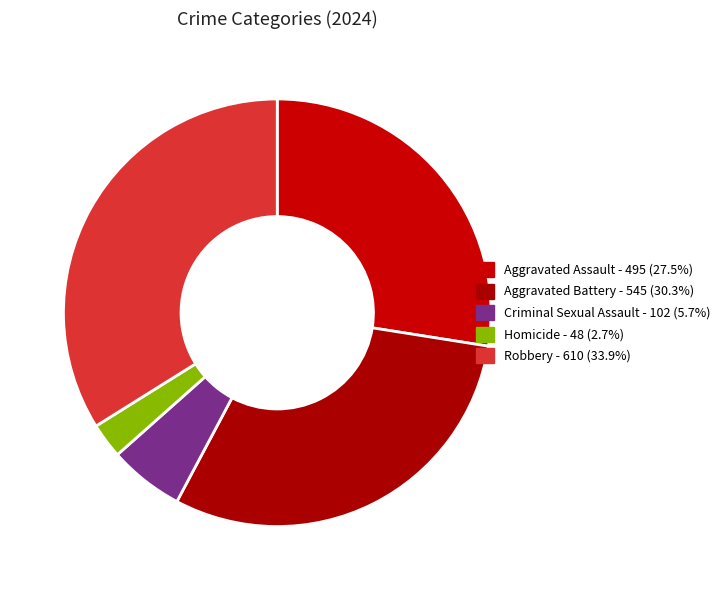

To the nearest percent, what percentage of the pie is Criminal Sexual Assault?

6%